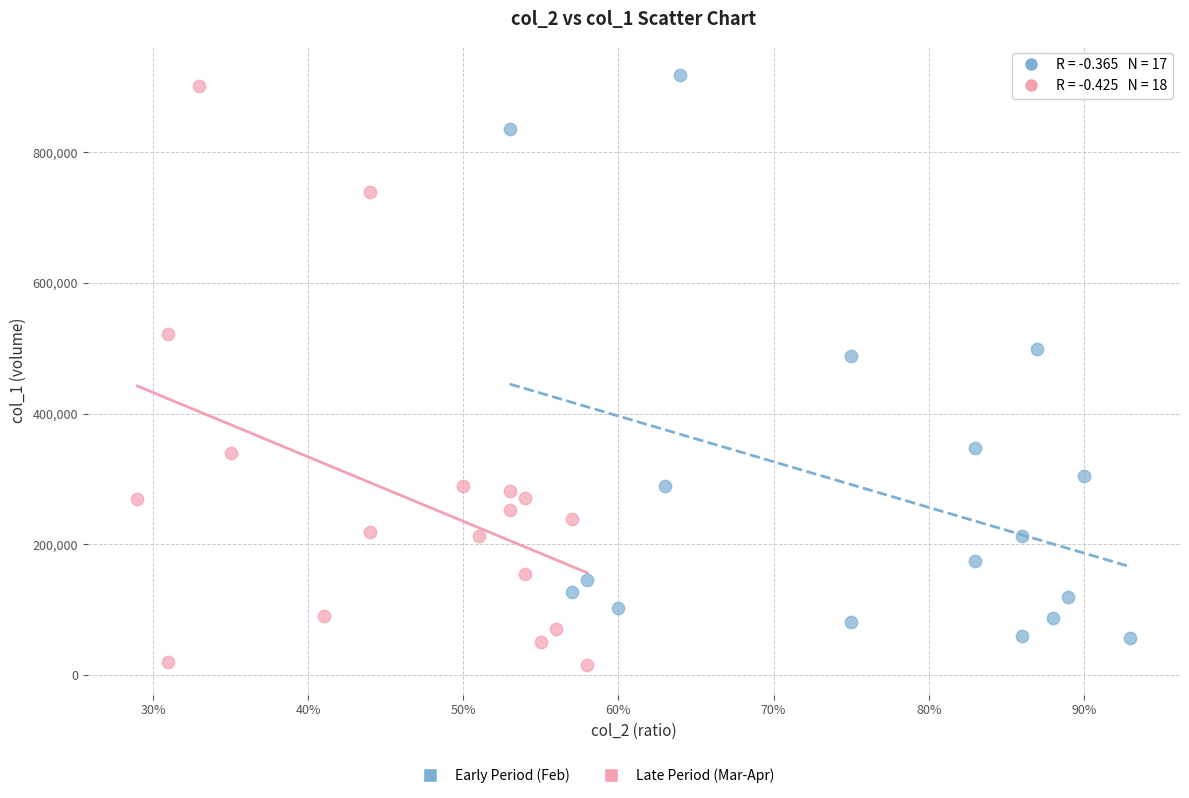

Which series contains the lowest Y value?

Late Period (Mar-Apr)